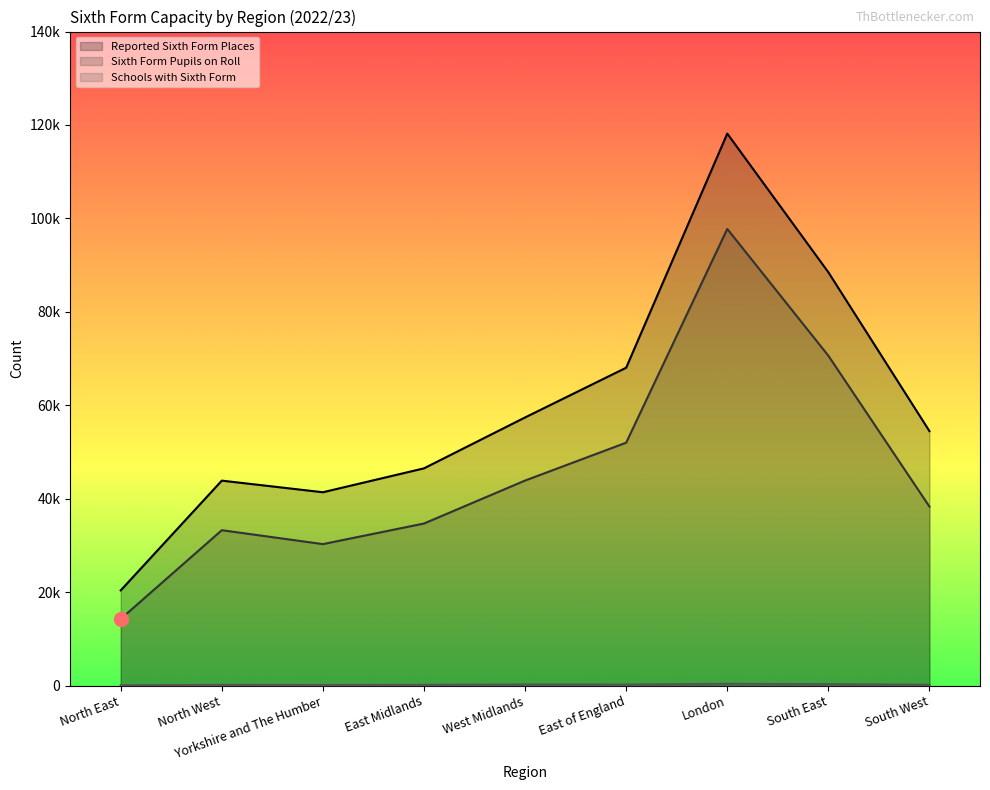

At which category is the sum across all series the highest?

London